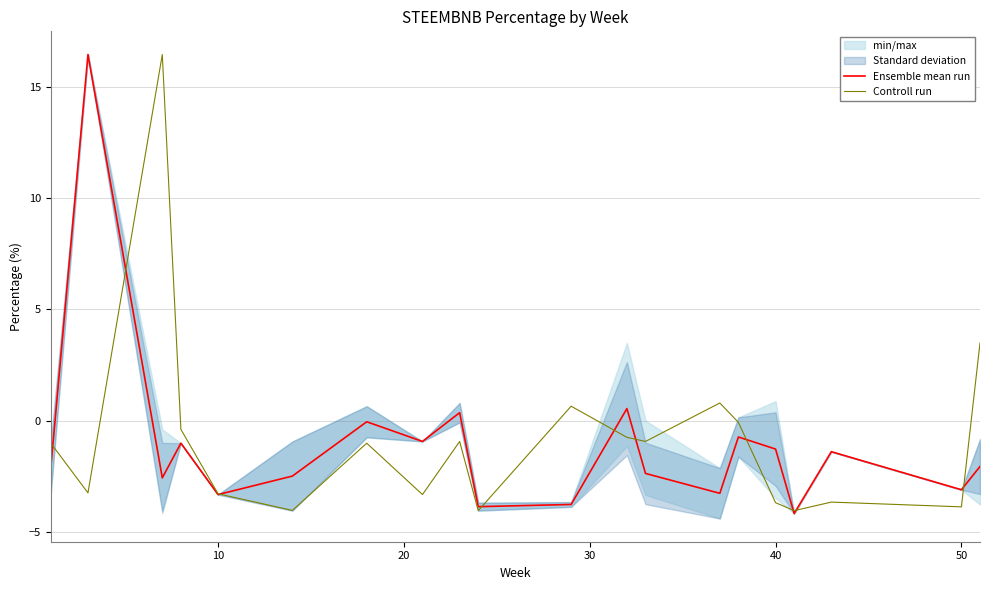

What is the smallest value displayed?

-4.2